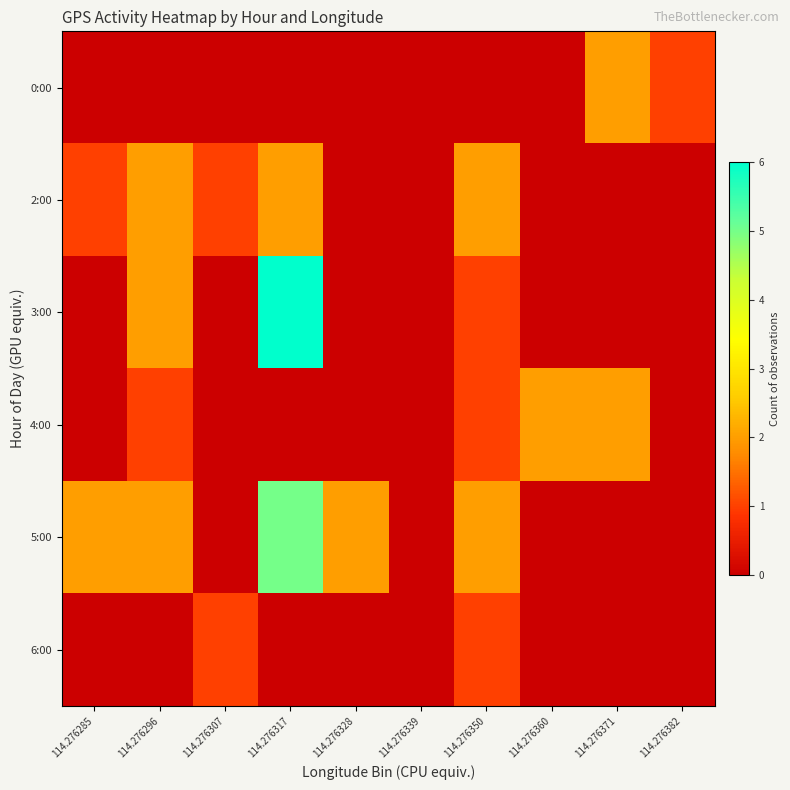

At how many categories does at least one series exceed 1?

7